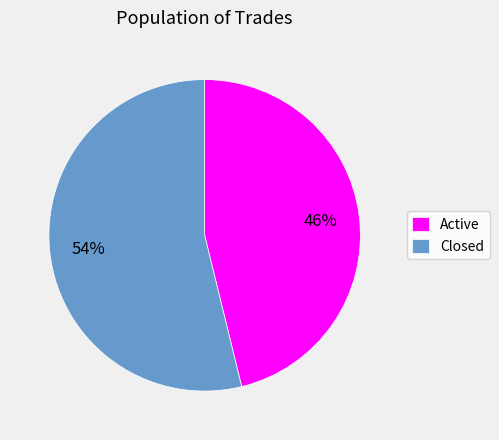

To the nearest percent, what portion does Active represent?

46%